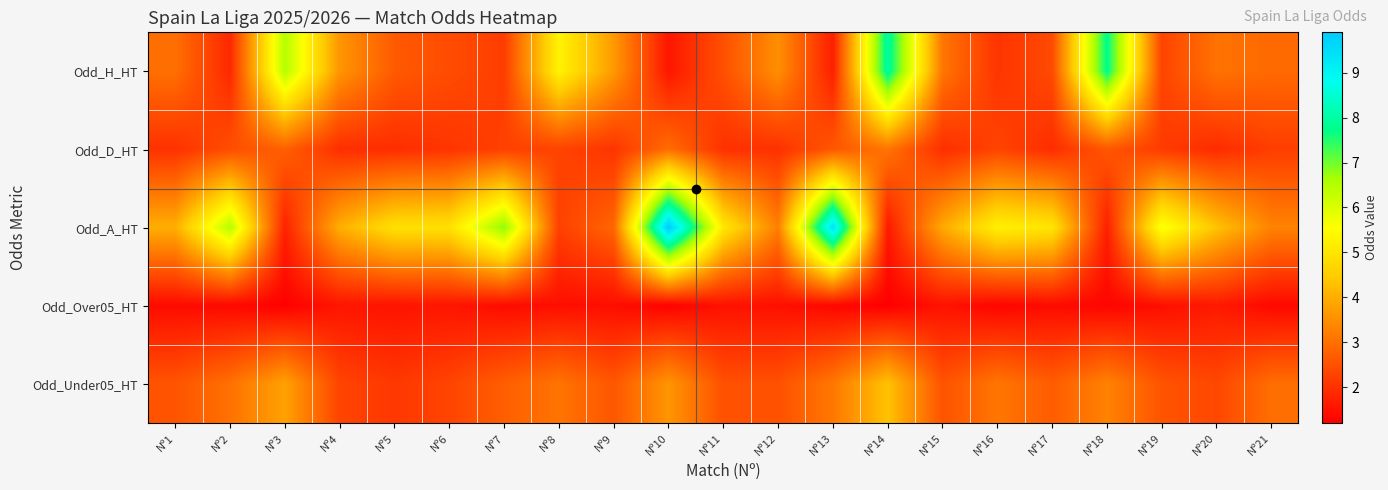

List the series in order of their overall mean, highest first.

Odd_A_HT, Odd_H_HT, Odd_Under05_HT, Odd_D_HT, Odd_Over05_HT